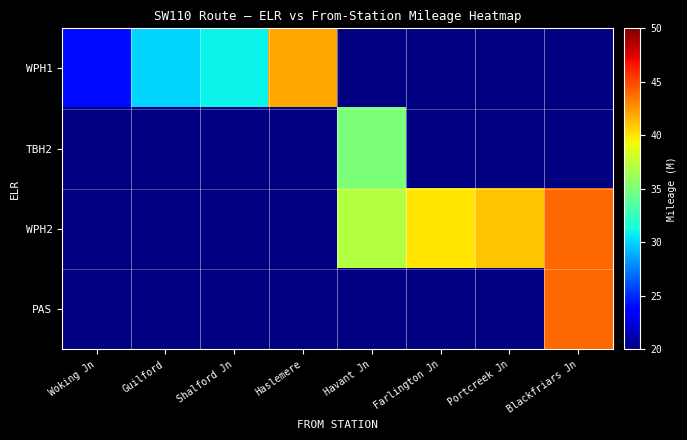

How many categories are shown in the chart?

8